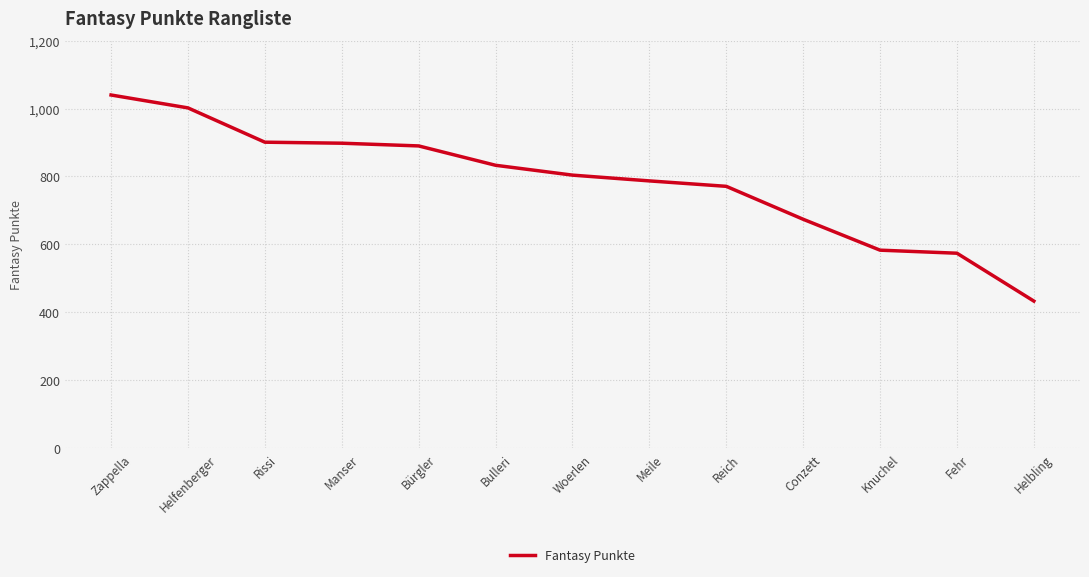

What is the ratio of the value at Zappella to the value at Helfenberger?

1.0